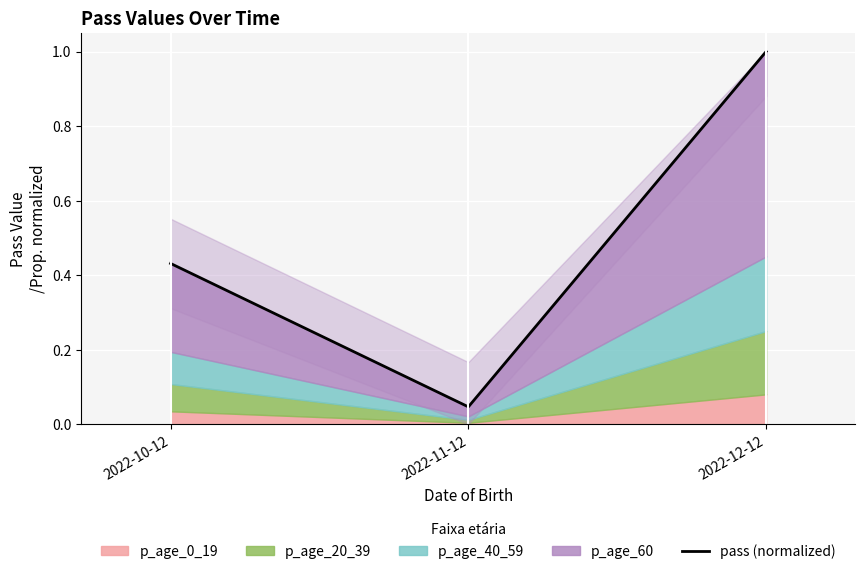

What position from the right is 2022-10-12?

3